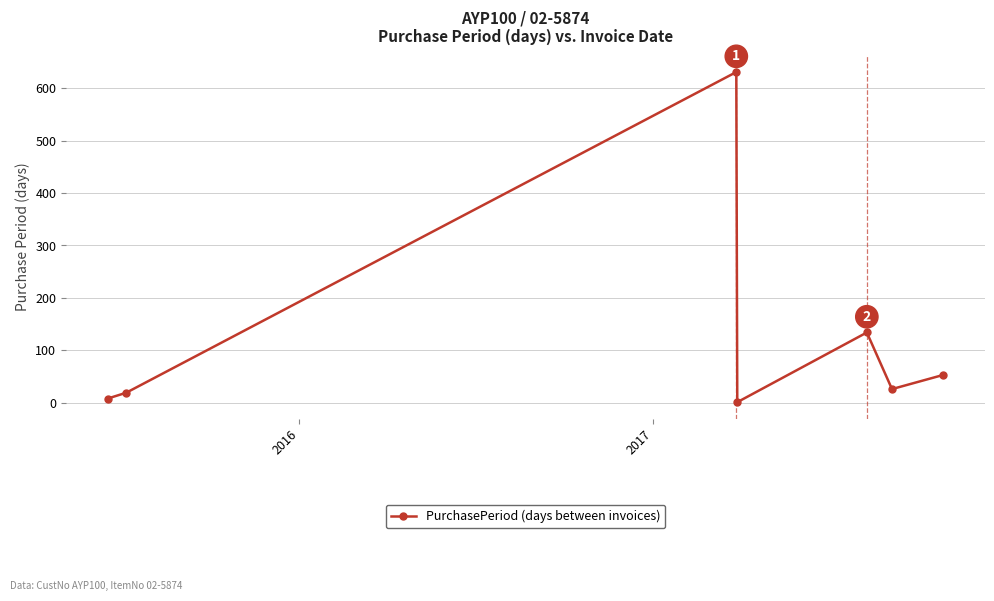

Reading left to right, transcribe all the data shown in this chart.

8	19	631	1	134	26	53